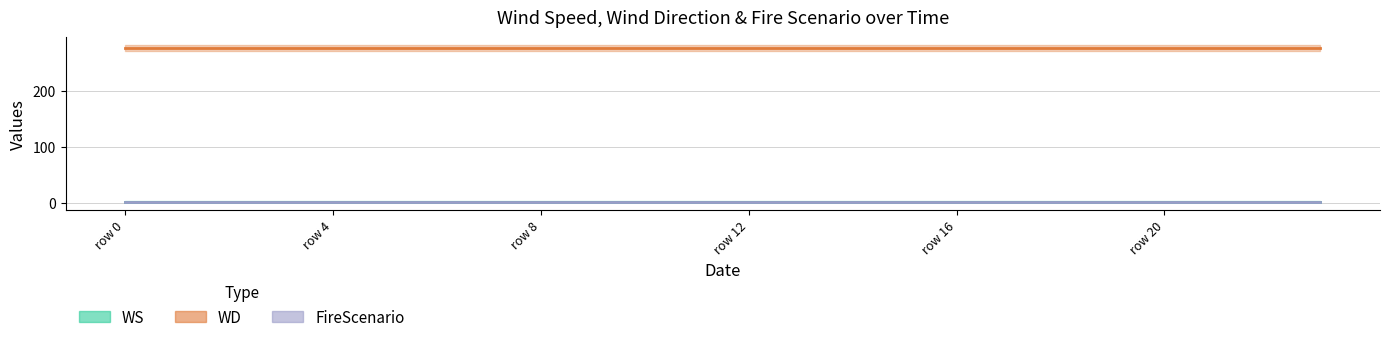

What is the smallest value displayed?

1